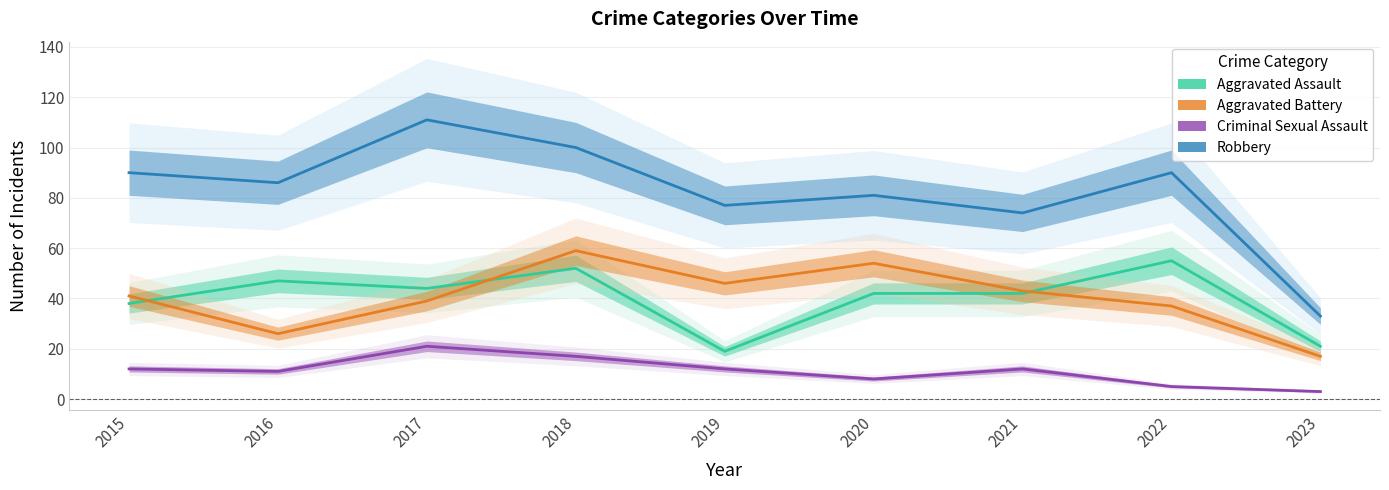

At 2017, list the series in order from smallest to largest.

Criminal Sexual Assault, Aggravated Battery, Aggravated Assault, Robbery